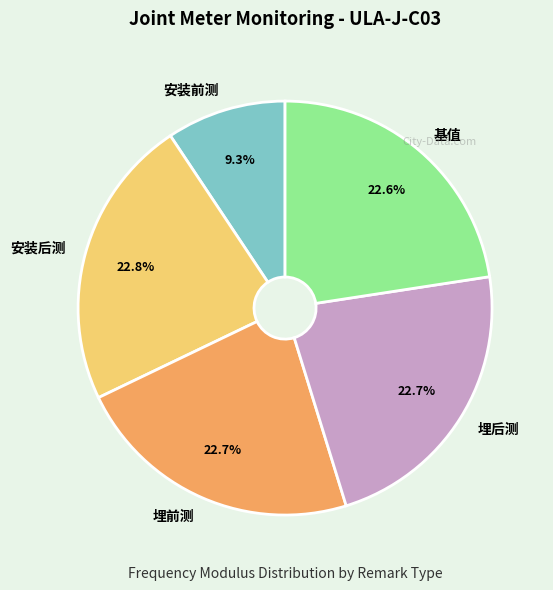

True or false: 埋前测 accounts for 23% of the total.

True